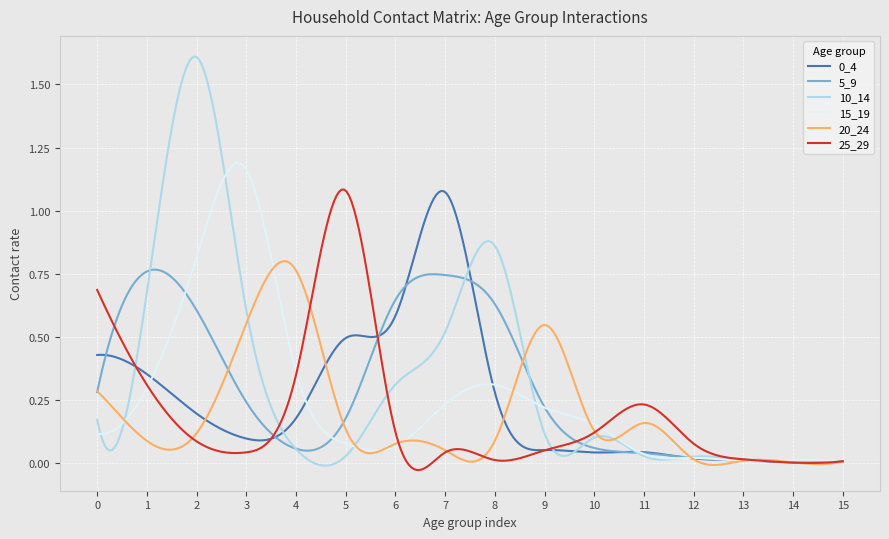

How many lines are shown in the chart?

6